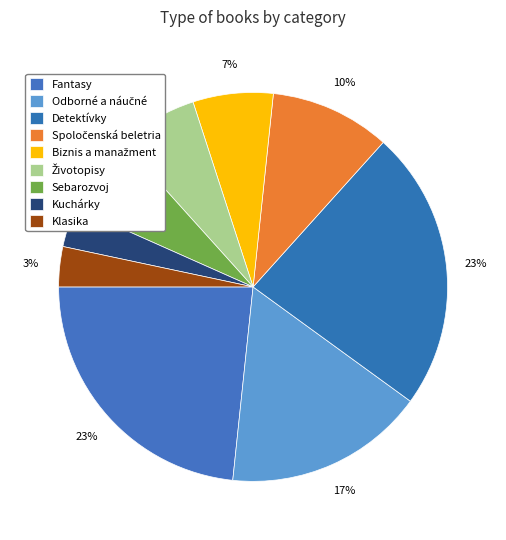

How many segments does this pie chart have?

9